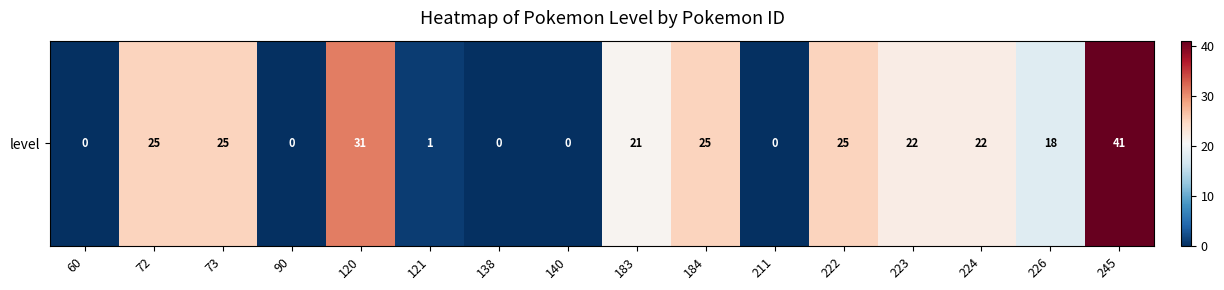

Count the number of categories in the chart.

16